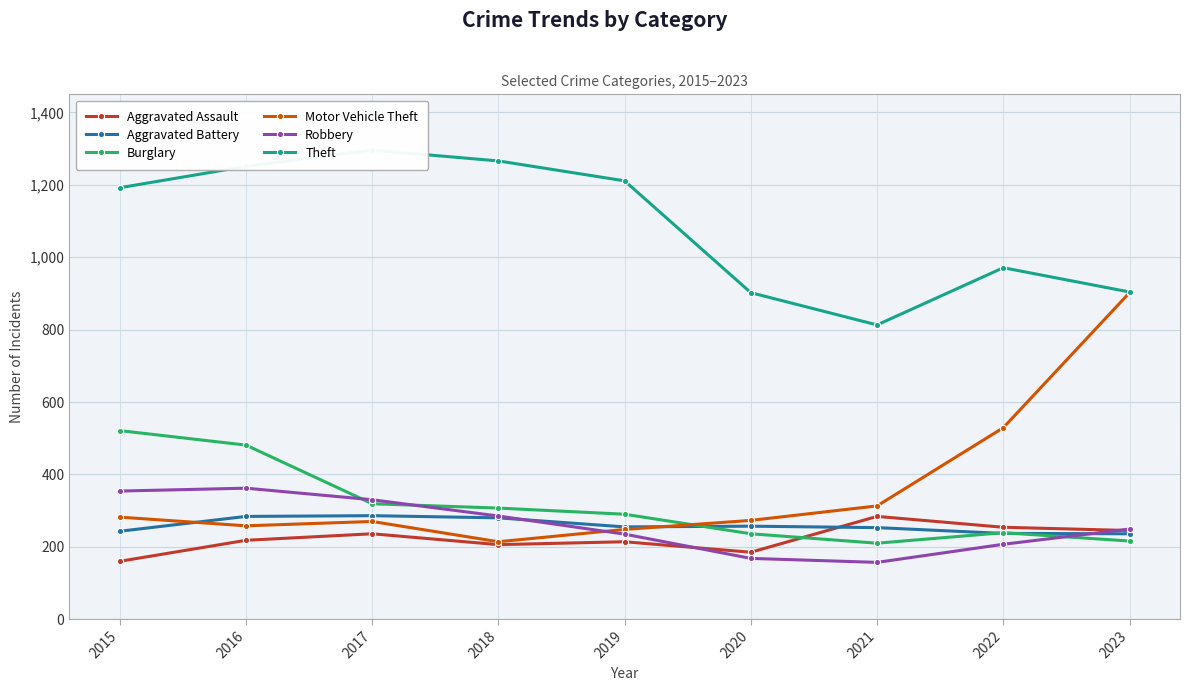

True or false: Theft has a value of 379 at 2017.

False